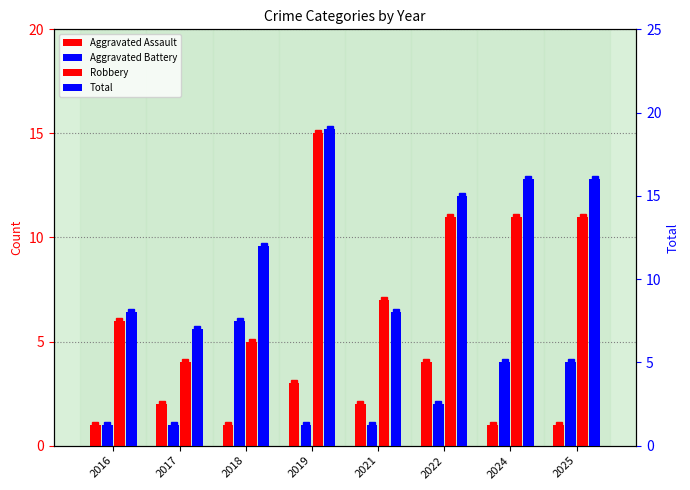

Read the Aggravated Battery value at 2021.

1